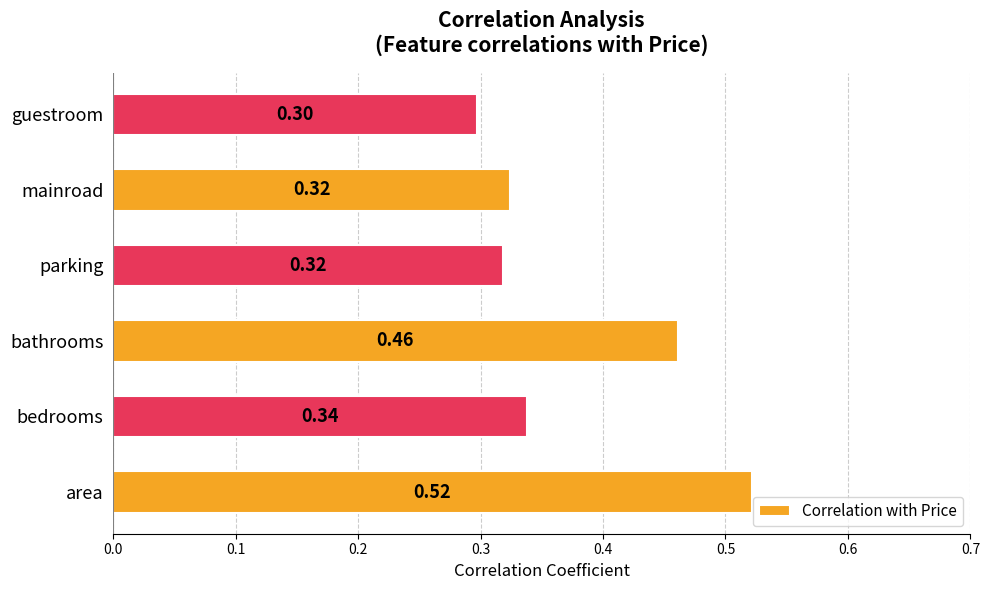

How many distinct data groups are displayed?

1